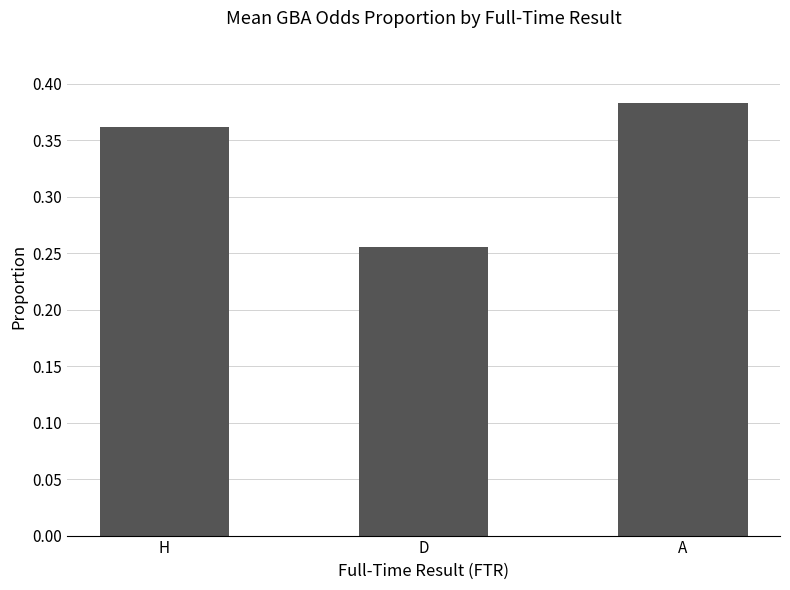

What is the label of the 1st bar from the right?

A